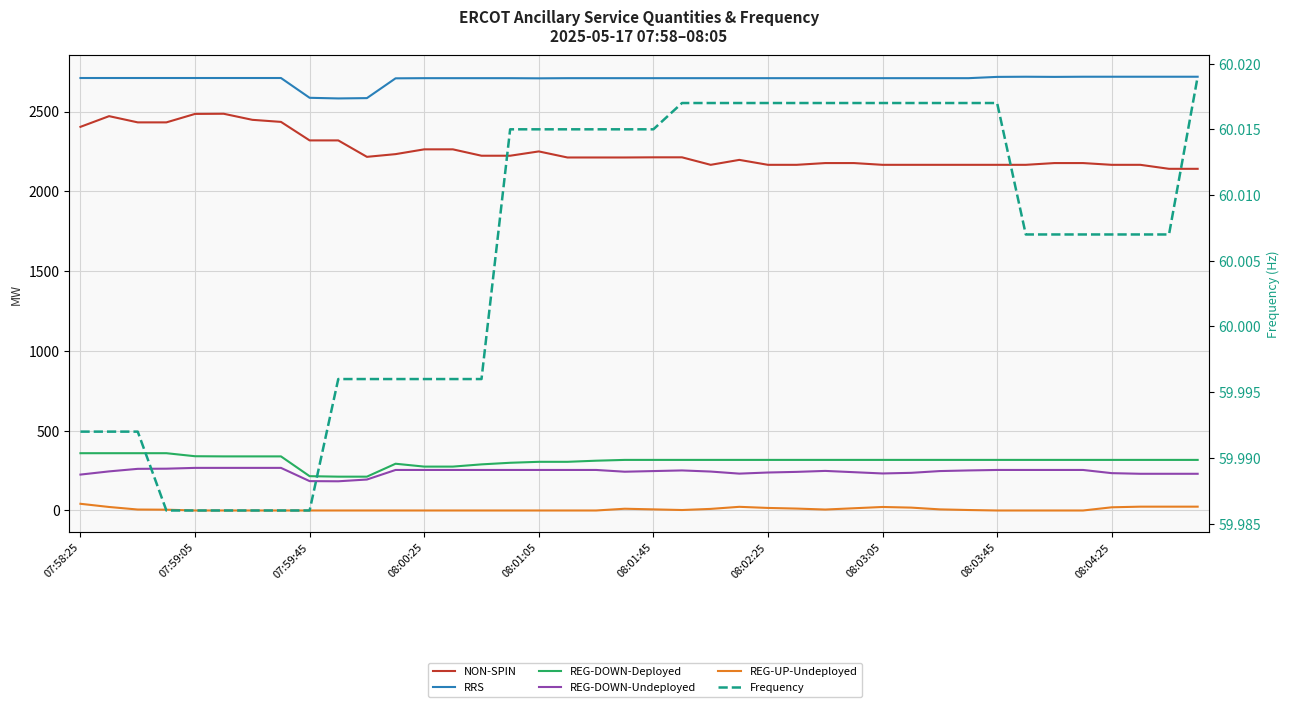

List the series in order of their peak value, highest first.

RRS, NON-SPIN, REG-DOWN-Deployed, REG-DOWN-Undeployed, Frequency, REG-UP-Undeployed